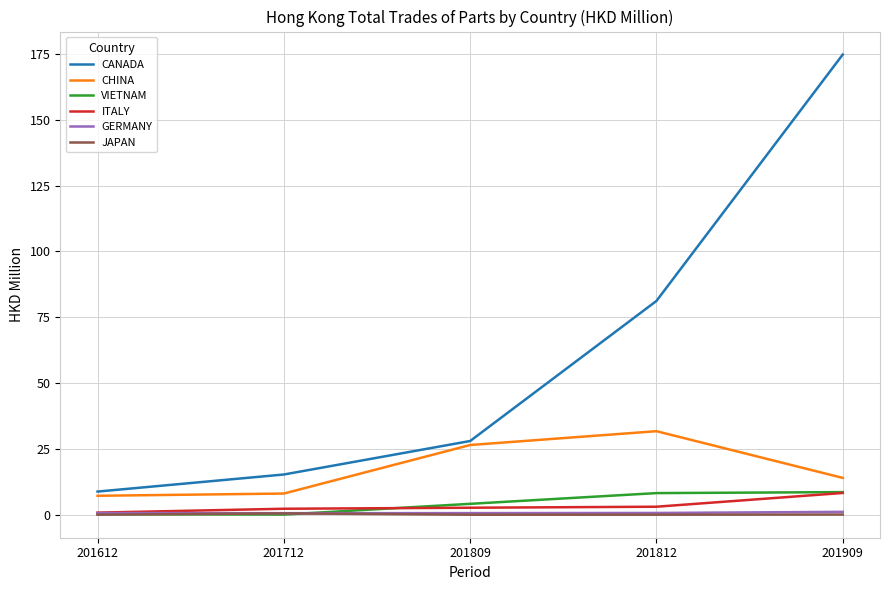

What is the sum of all CANADA values?

308.3